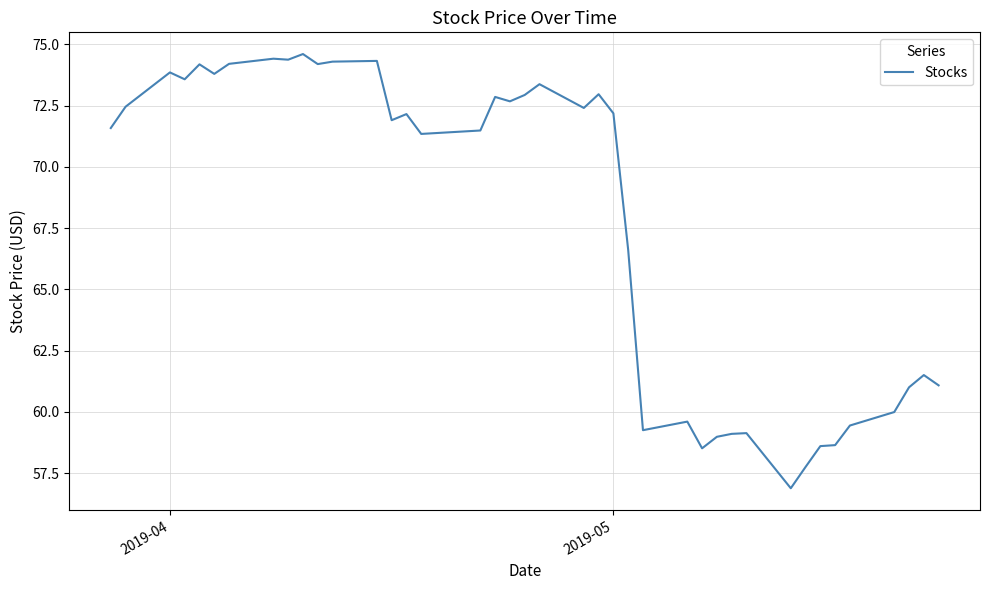

What is the average value?

67.8